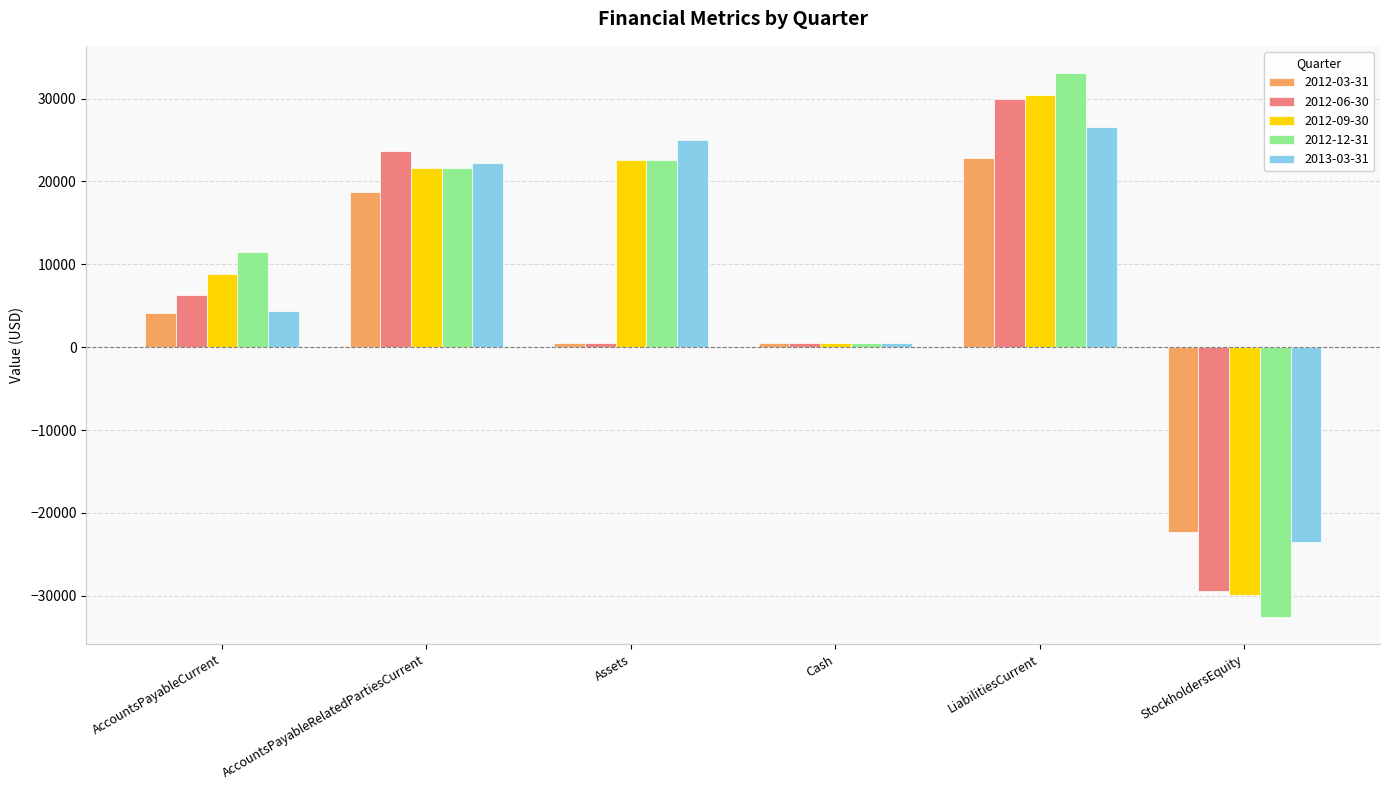

What position from the right is Cash?

3